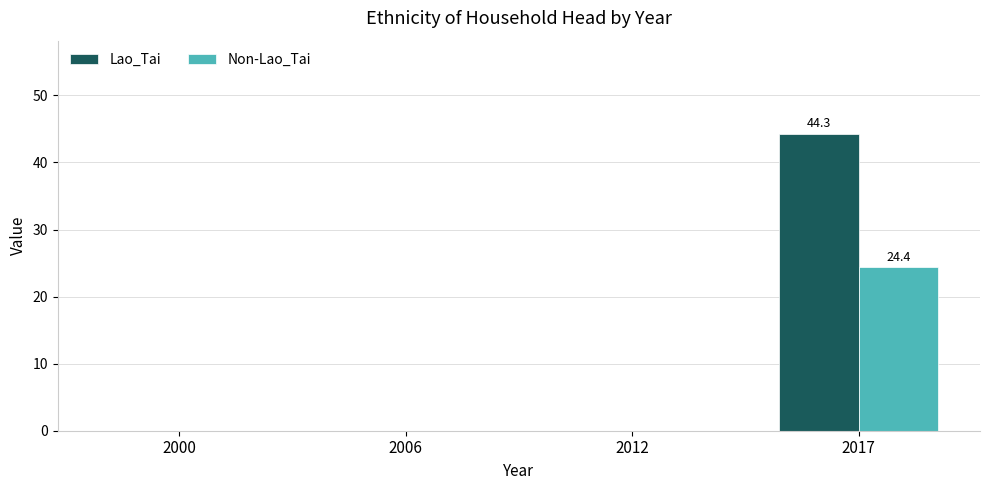

What are all the series names shown in the legend?

Lao_Tai, Non-Lao_Tai